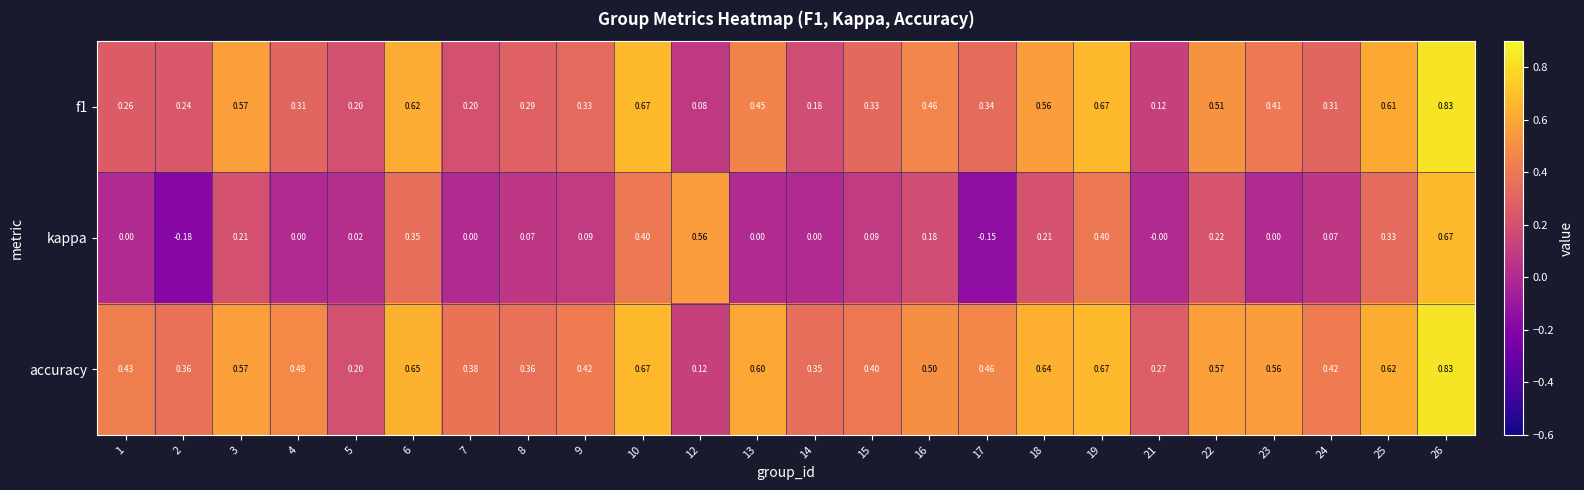

Which series has the largest range (max minus min)?

kappa